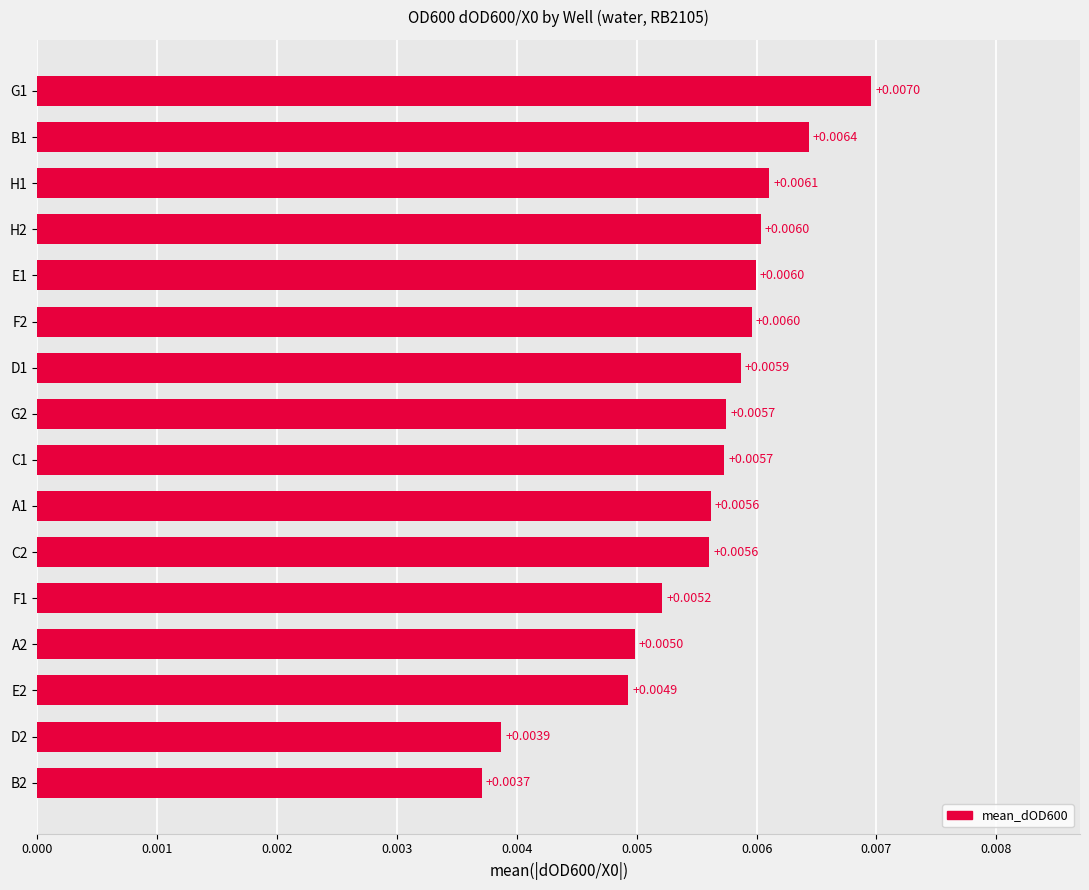

Which has a higher value, A1 or E2?

A1